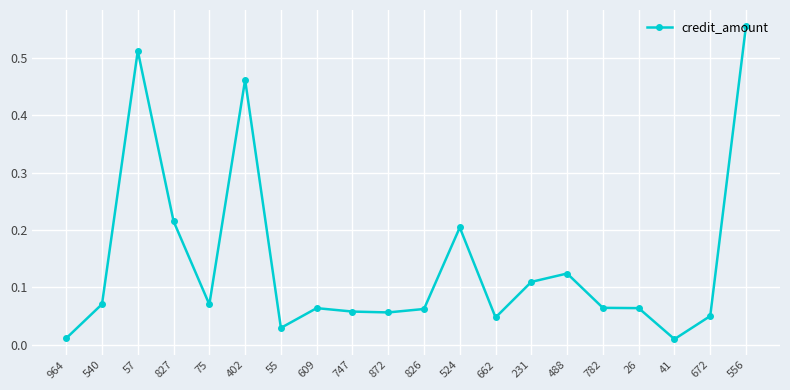

True or false: the data shows 0.0 at 747.

False